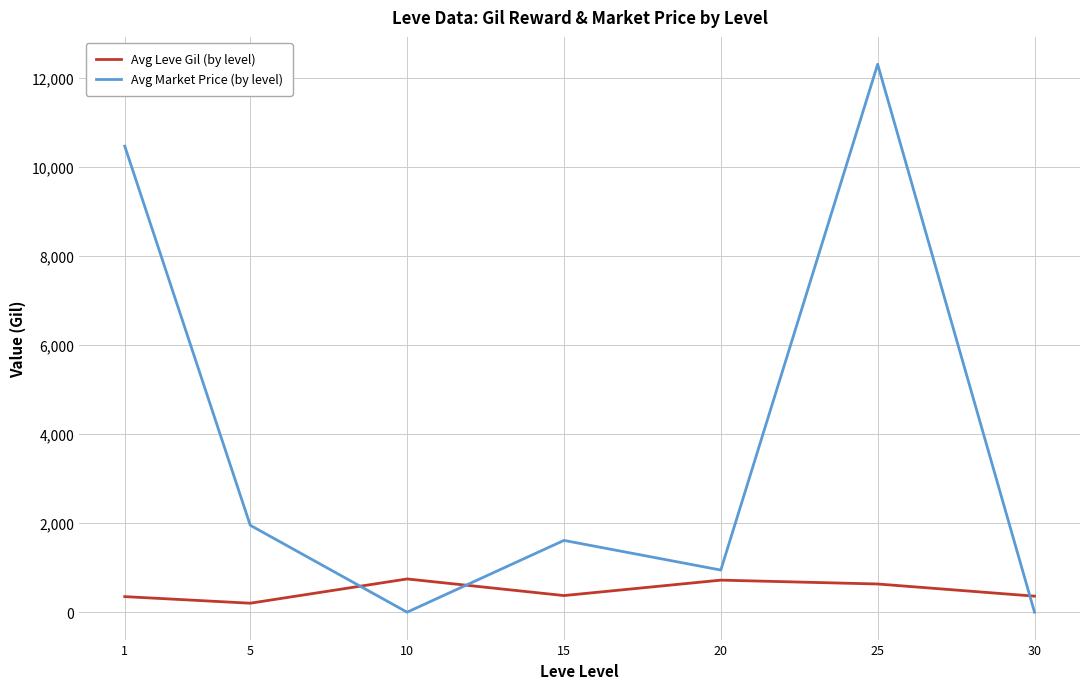

Where does the Avg Market Price (by level) series first go above 1612?

1